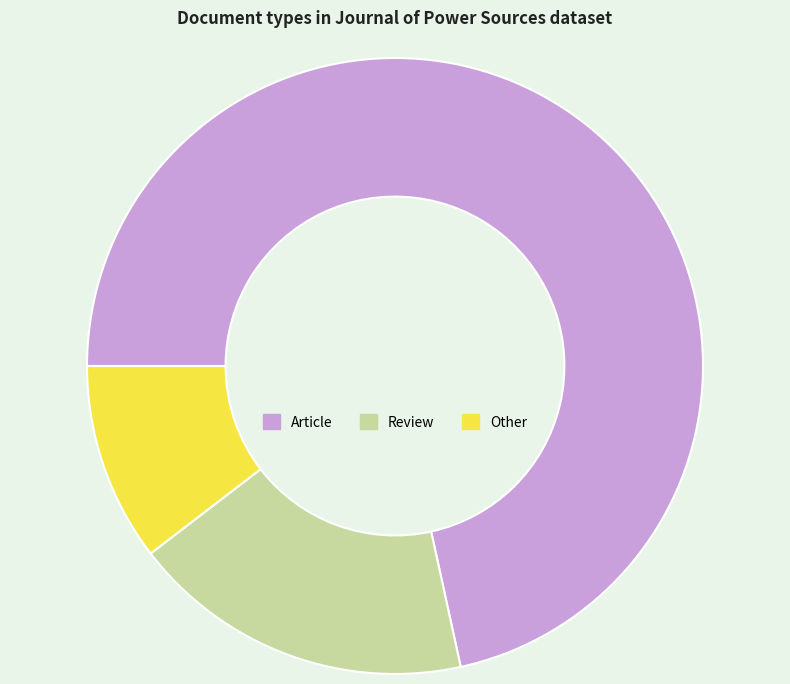

What is the smallest slice in the pie chart?

Other